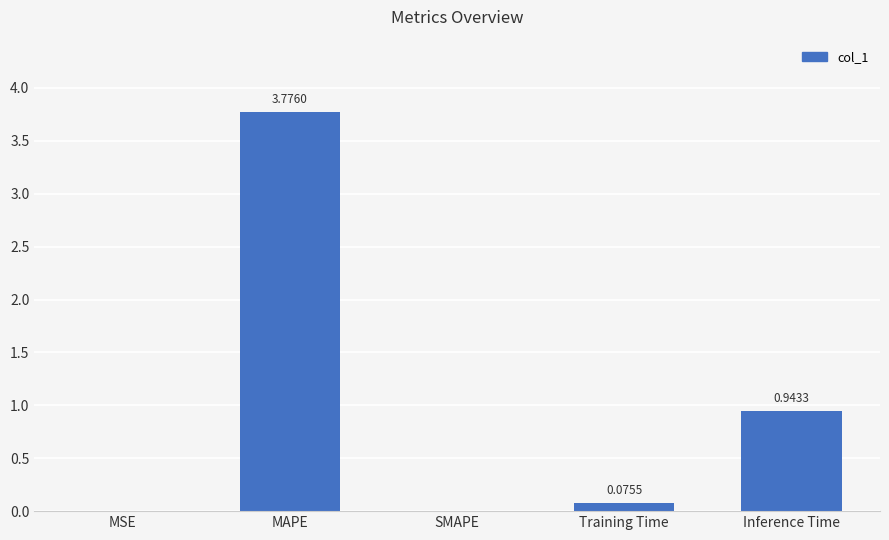

What is the sum of all values?

4.8